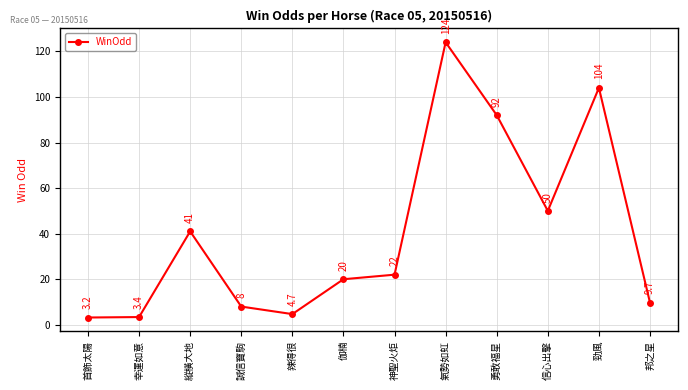

What value does the data have at 信心出擊?

50.0